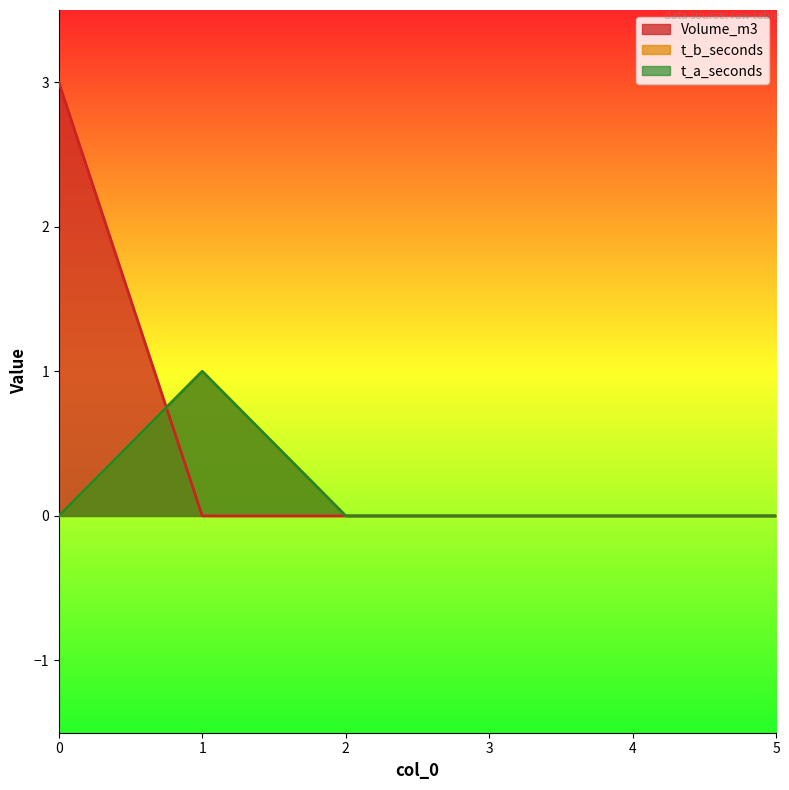

The value of Volume_m3 at 3 is 0. True or false?

True